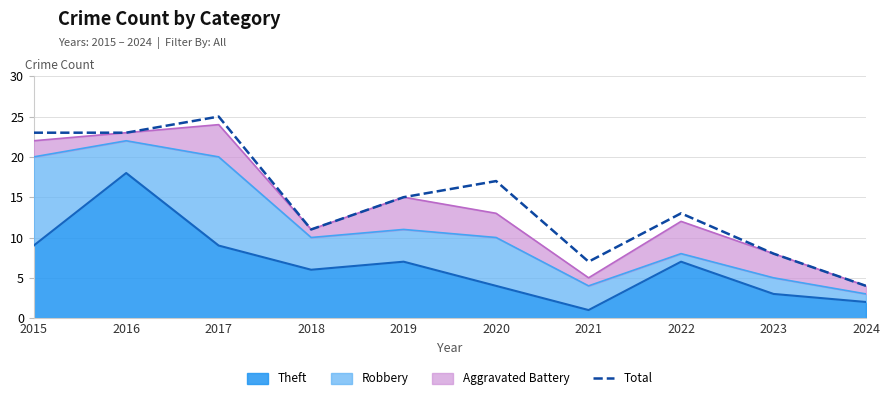

Rank the categories by value from lowest to highest.

2024, 2021, 2023, 2018, 2022, 2019, 2020, 2015, 2016, 2017